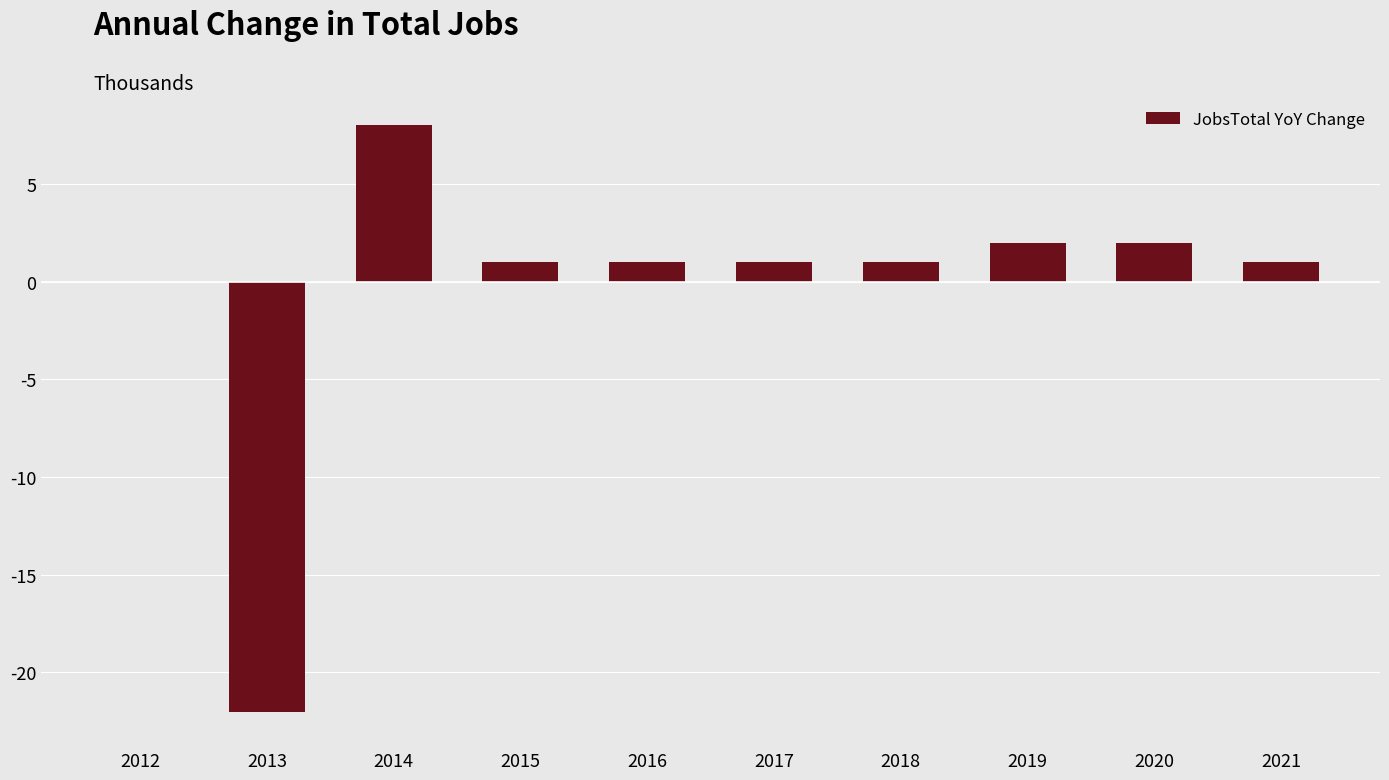

What is the change in value from 2014 to 2016?

-7